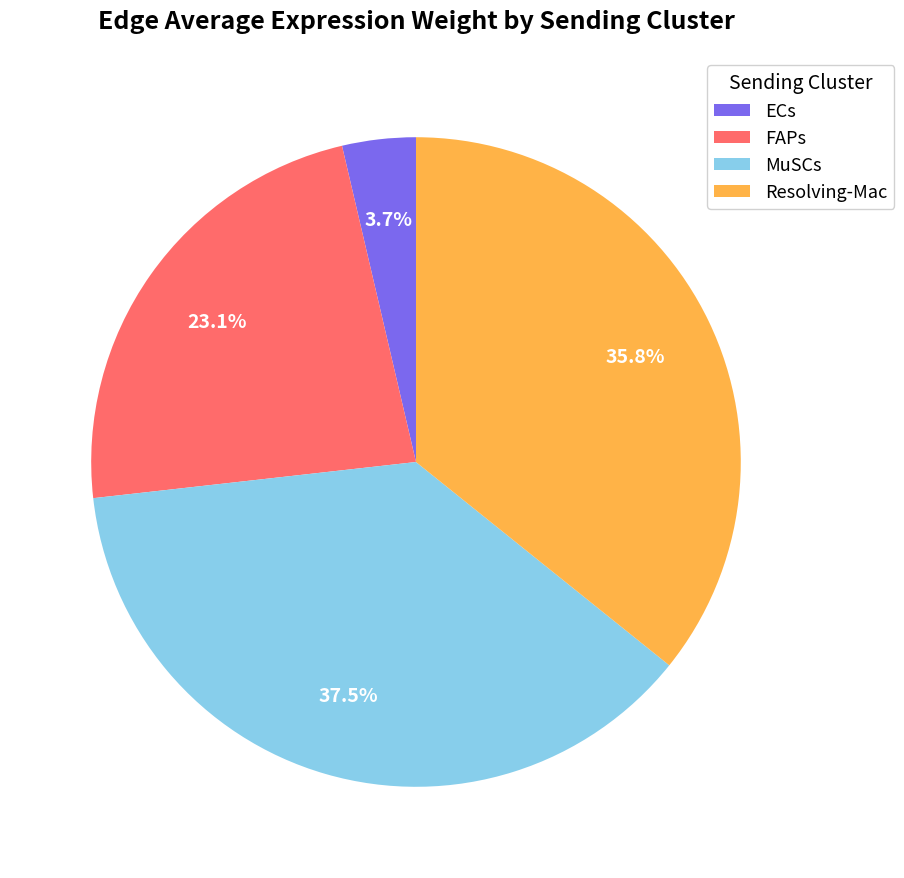

Count the number of slices in the pie.

4